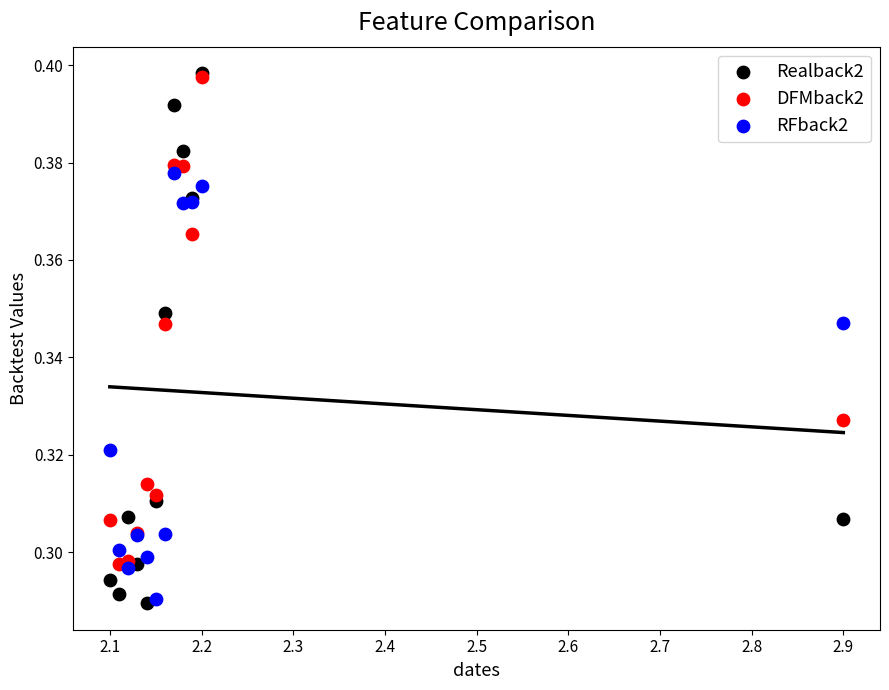

What are all the series names shown in the legend?

Realback2, DFMback2, RFback2